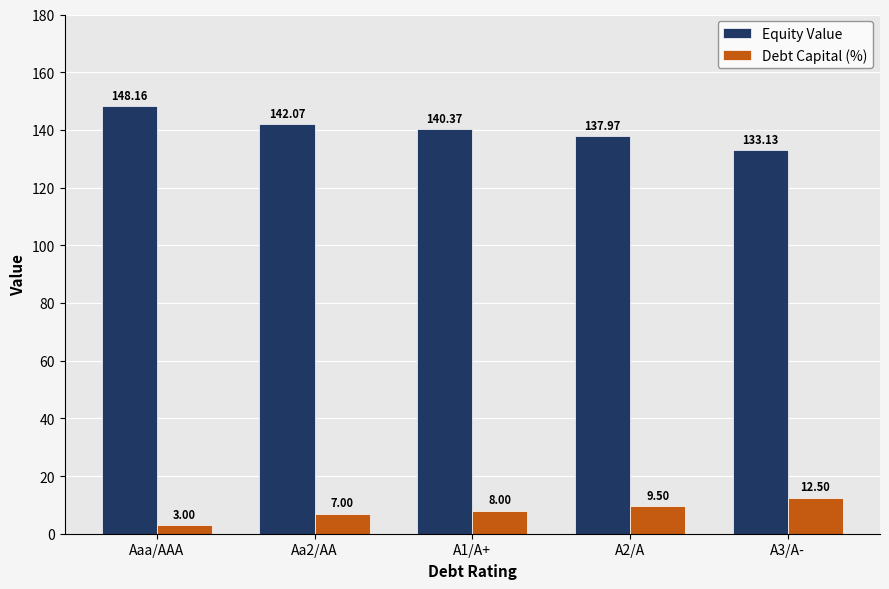

List the labels in order of Equity Value value, smallest first.

A3/A-, A2/A, A1/A+, Aa2/AA, Aaa/AAA